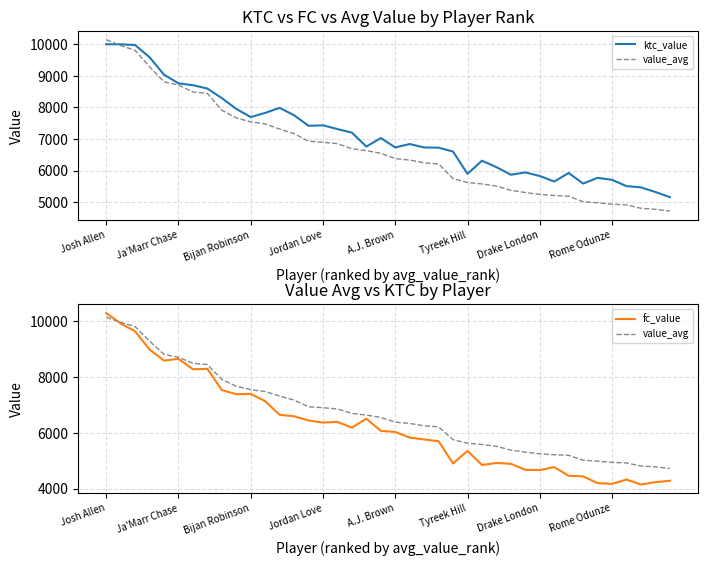

What is the total value across all series at 36?

14752.5